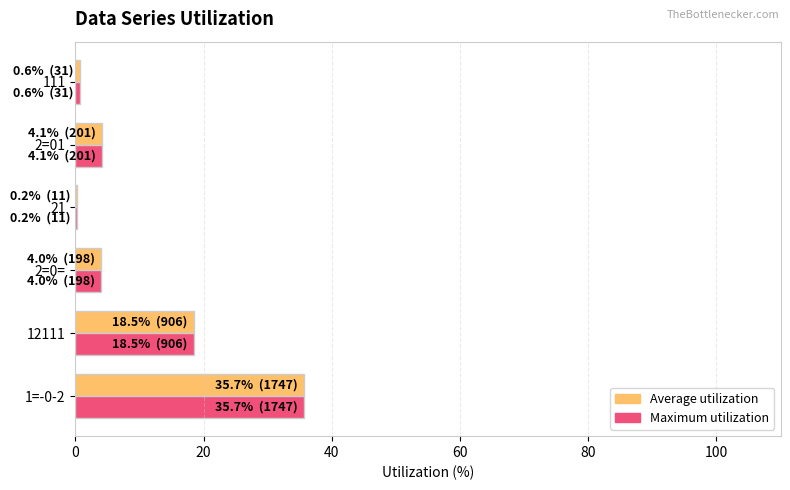

Is it true that Maximum utilization equals 4.0 at 2=0=?

True